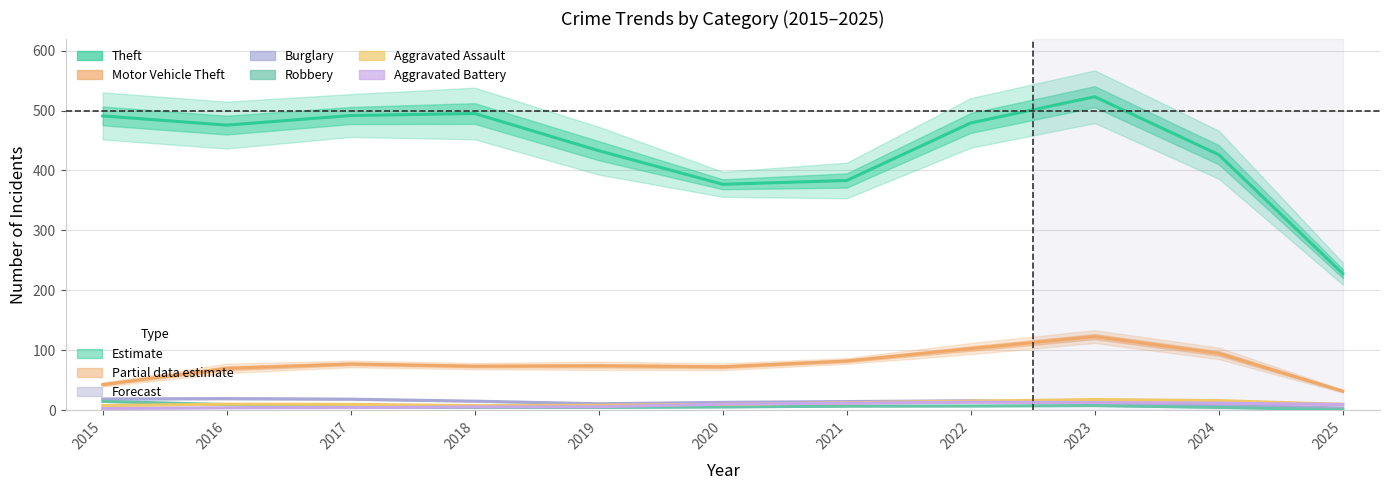

How many interior local valleys does the Aggravated Assault series have?

1